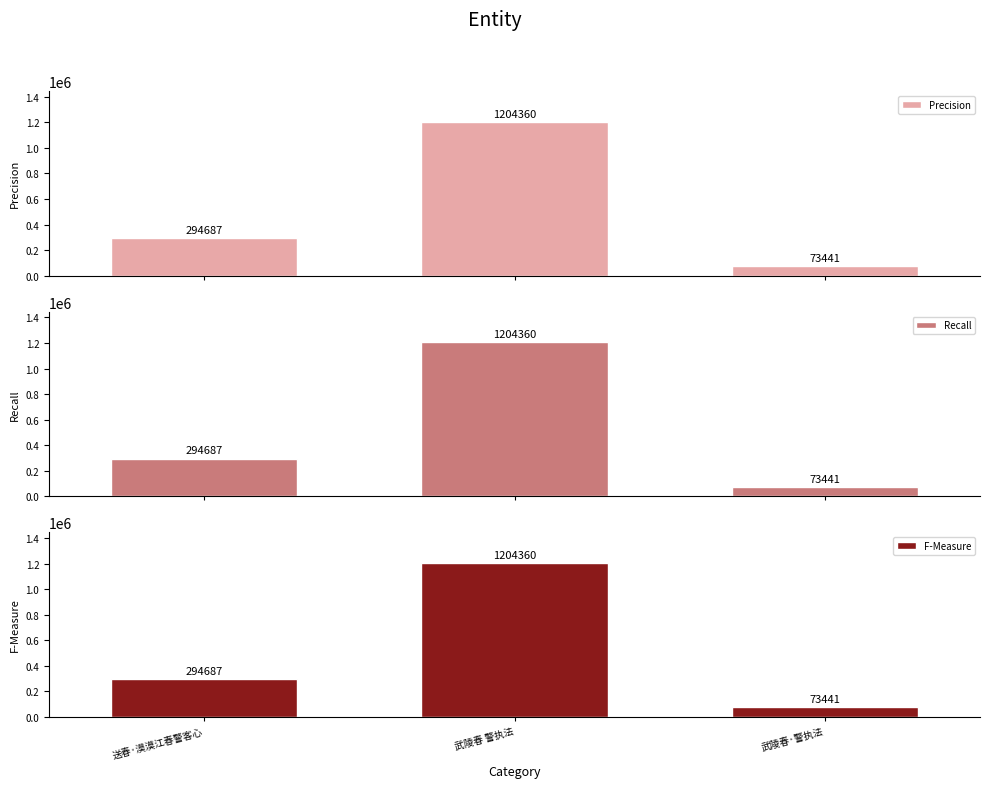

How many bars are there in each group?

3